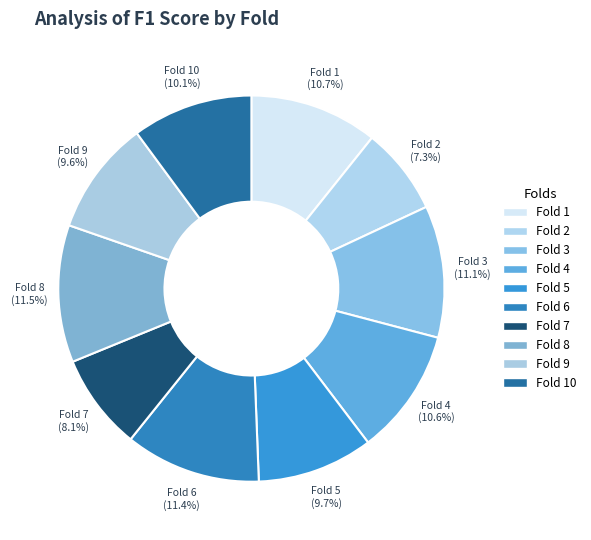

How many slices are in this pie chart?

10